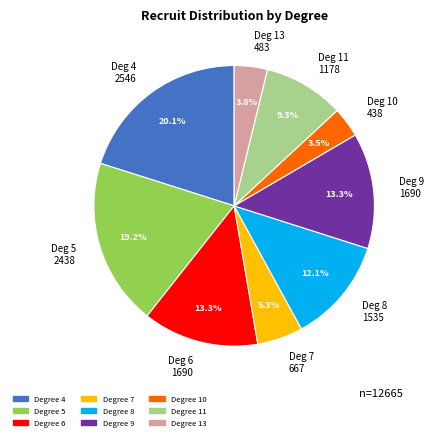

Between Deg 13 483 and Deg 5 2438, which is larger?

Deg 5 2438